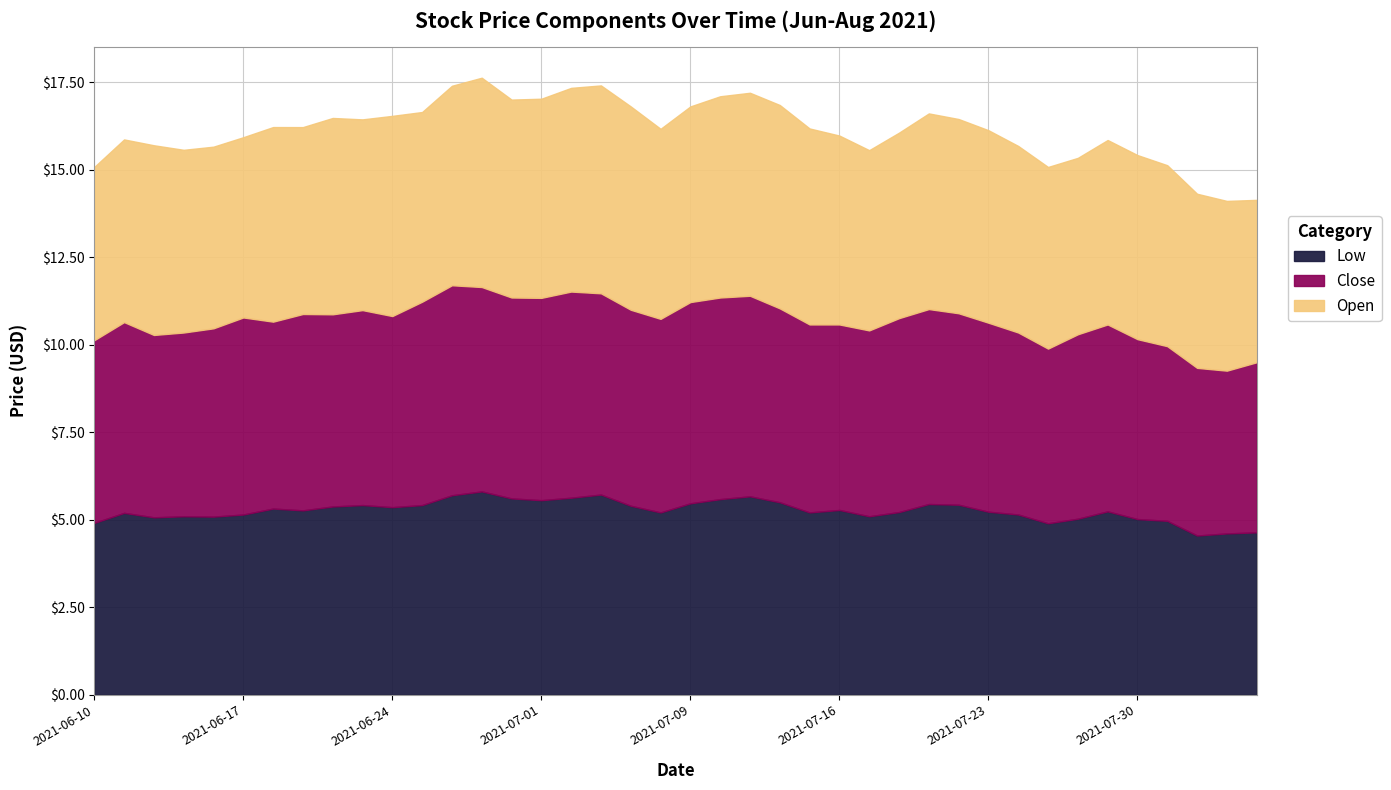

True or false: Low has a value of 3.4 at 2021-07-28.

False